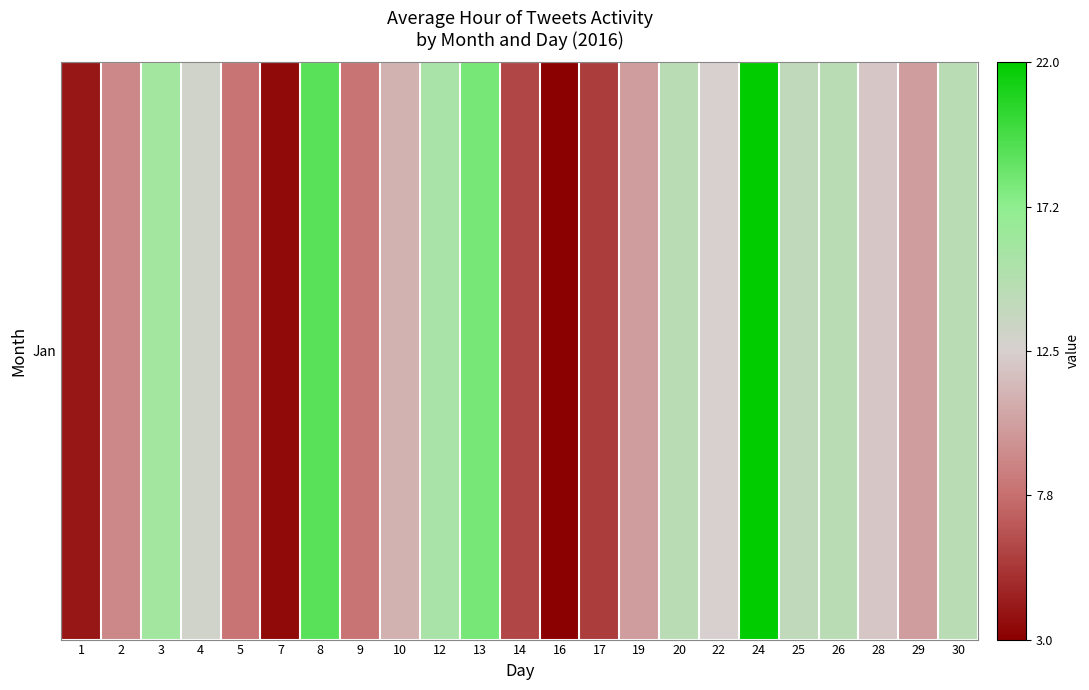

Between 26 and 29, which is larger?

26